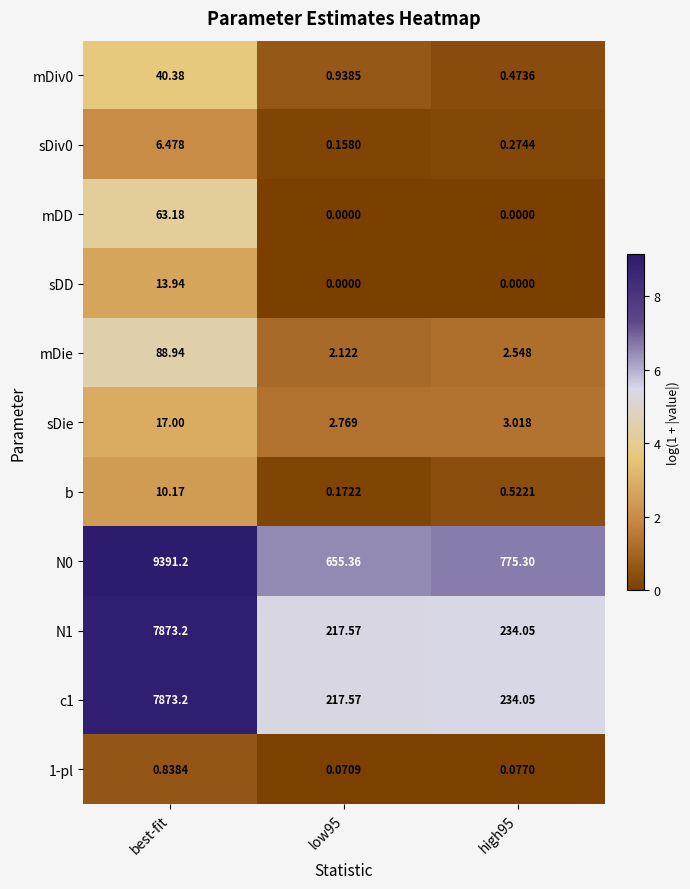

Which label corresponds to the largest value in the chart?

best-fit